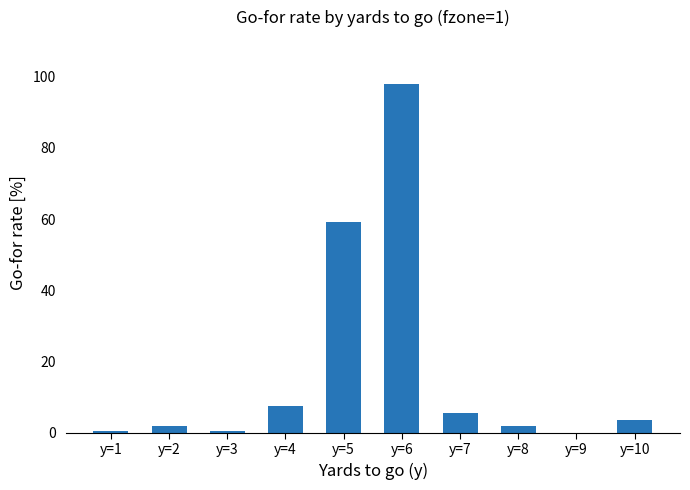

What is the maximum value shown in the chart?

98.0